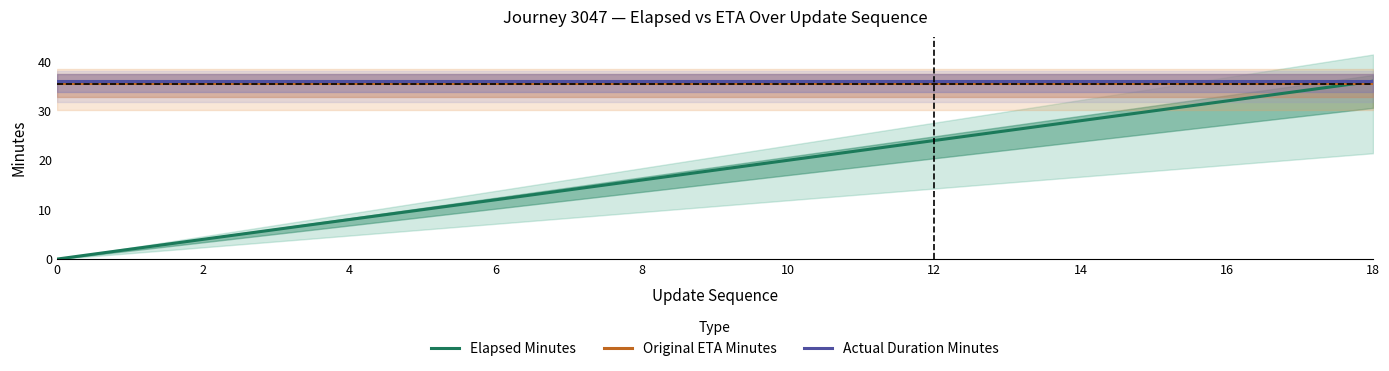

The value of Original ETA Minutes at 16 is 35.7. True or false?

True